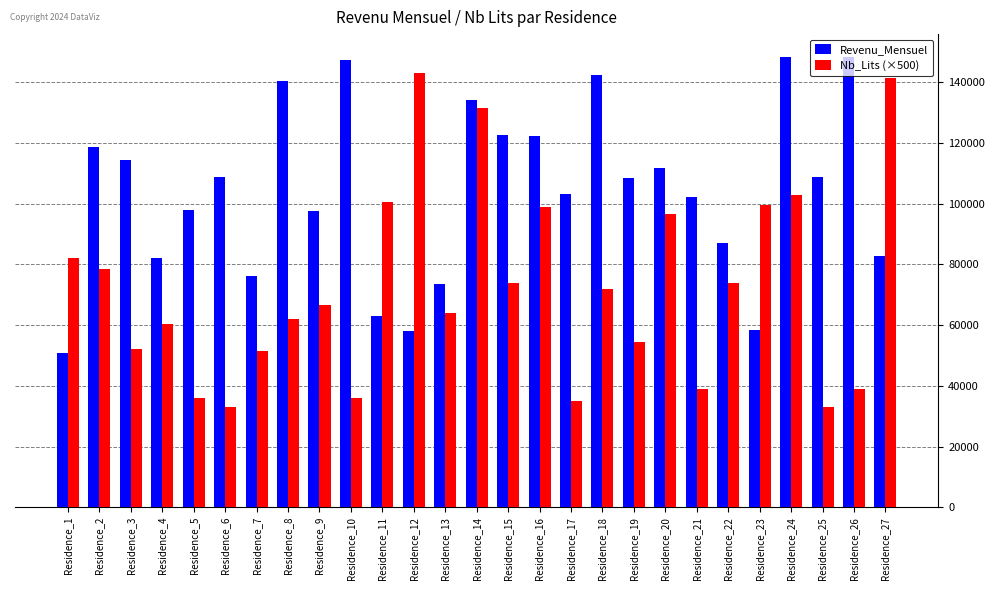

At which category is the sum across all series the highest?

Residence_14